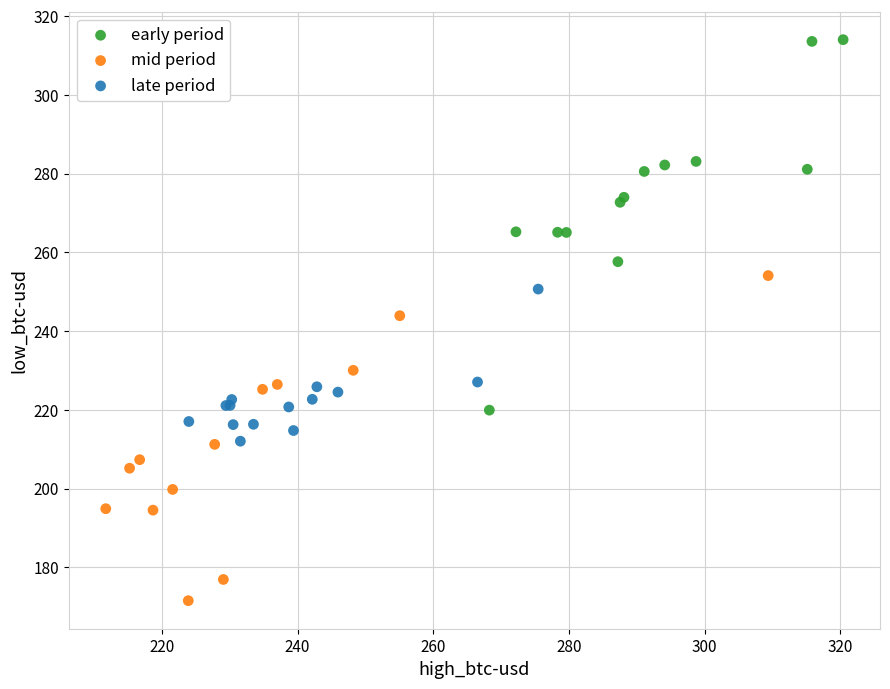

What are all the series names shown in the legend?

early period, mid period, late period